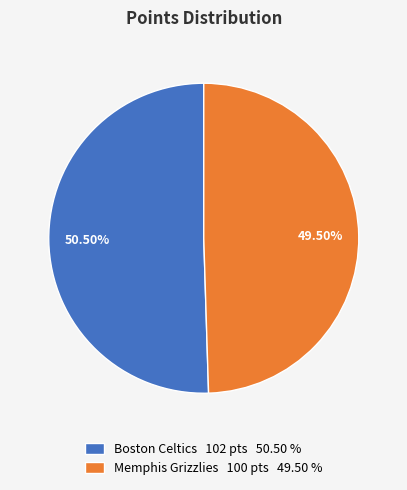

Which slice is the smallest?

Memphis Grizzlies